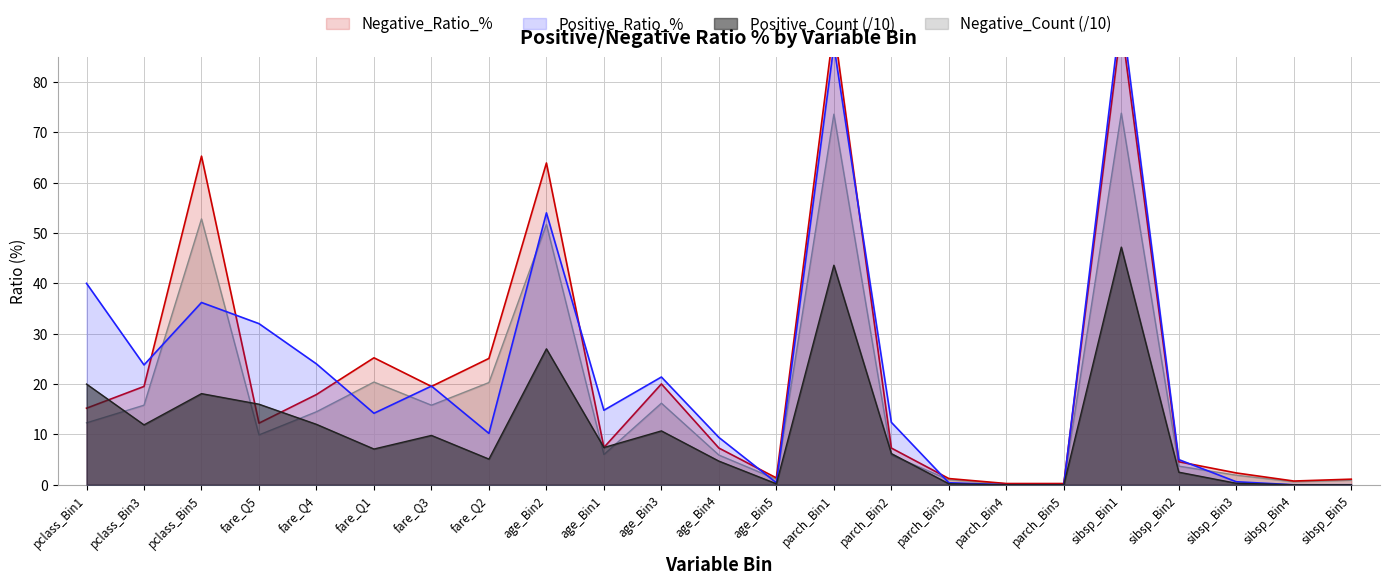

What is the difference between the highest and lowest values at fare_Q1?

18.1